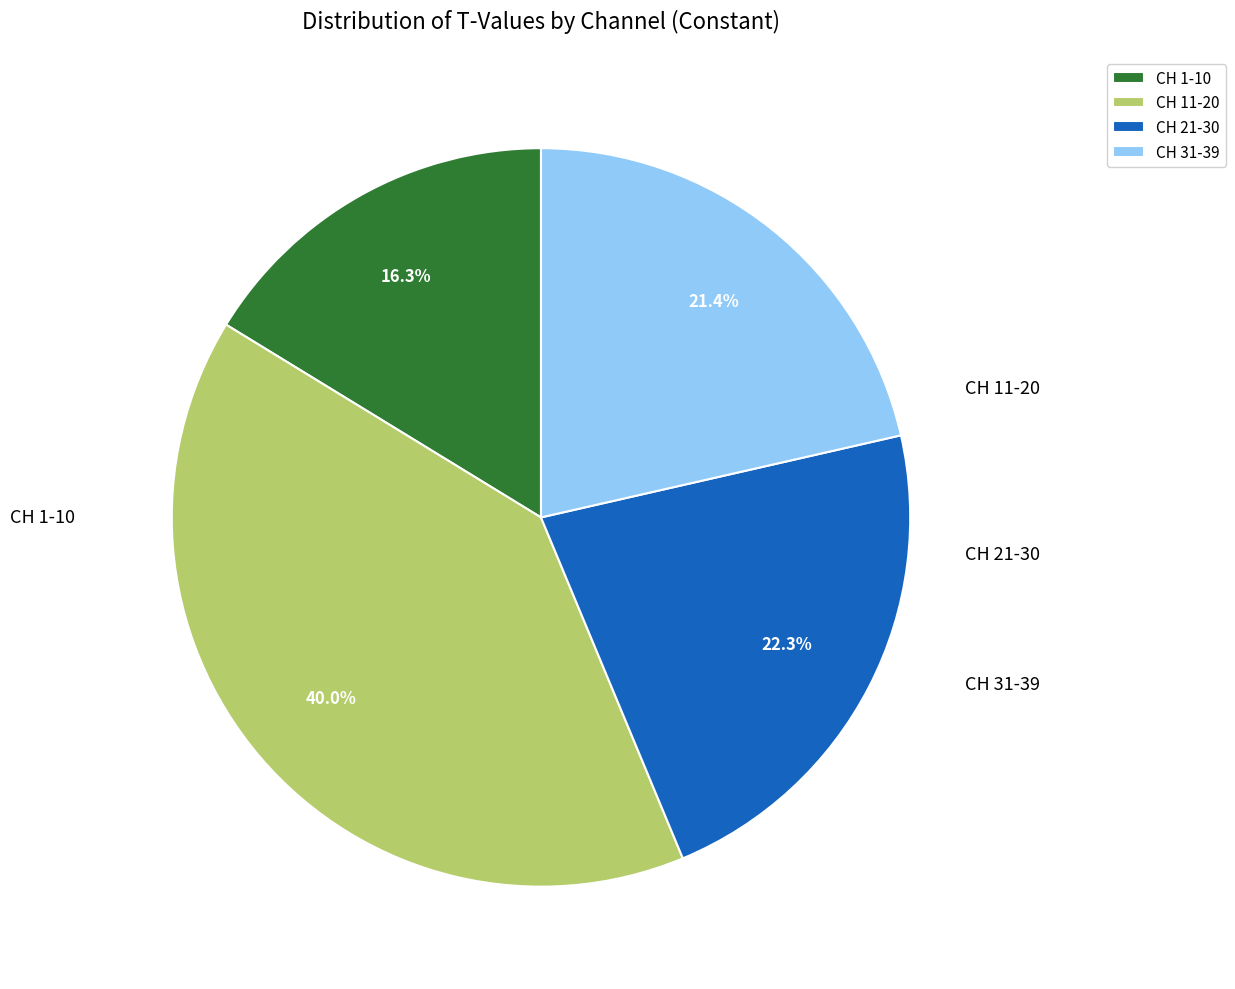

How much of the chart is everything except CH 21-30?

77.7%